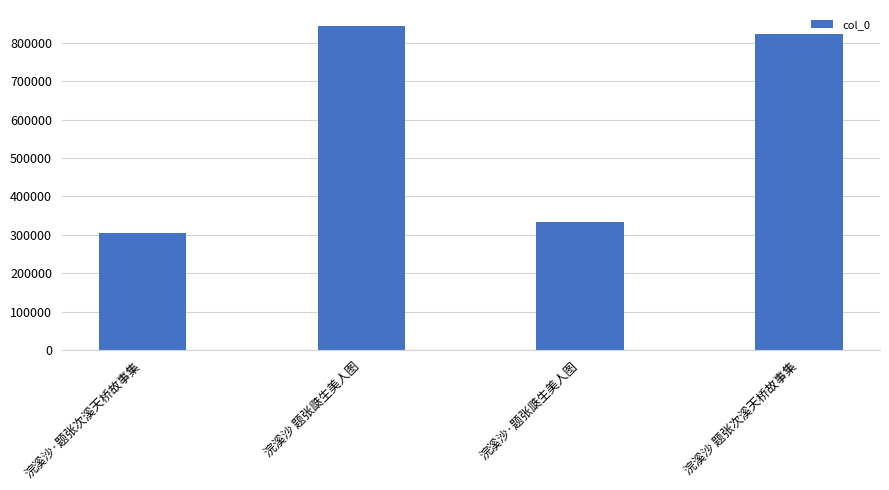

Where is the data nearest to the value 573664?

浣溪沙·题张瓞生美人图